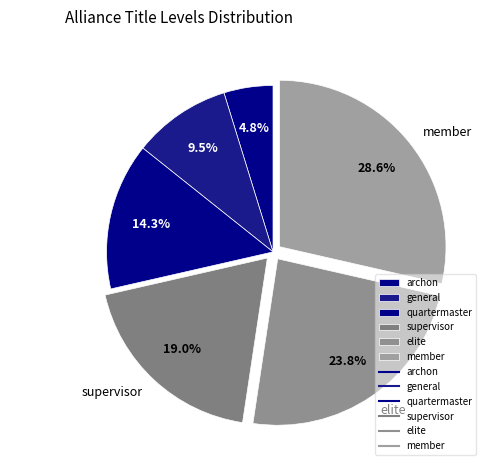

To the nearest percent, what percentage of the pie is member?

29%